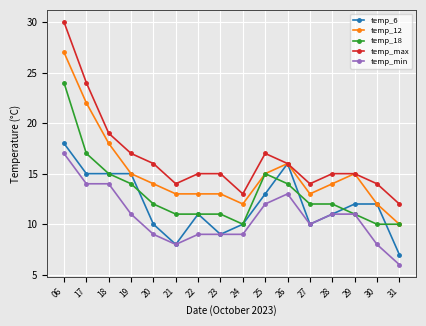

True or false: temp_min and temp_max cross at least once.

False